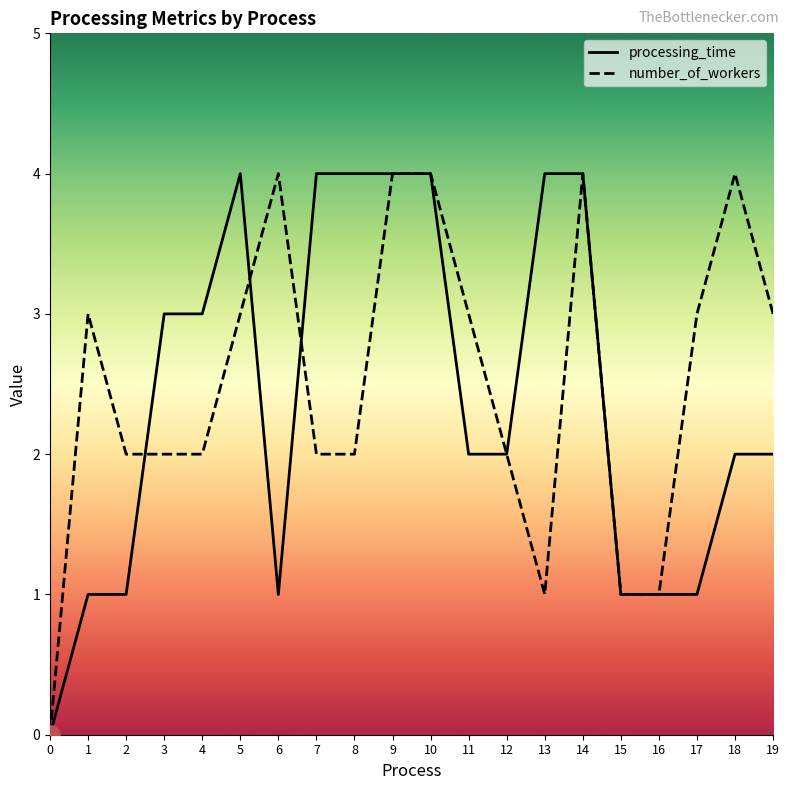

What is the total value across all series at 6?

5